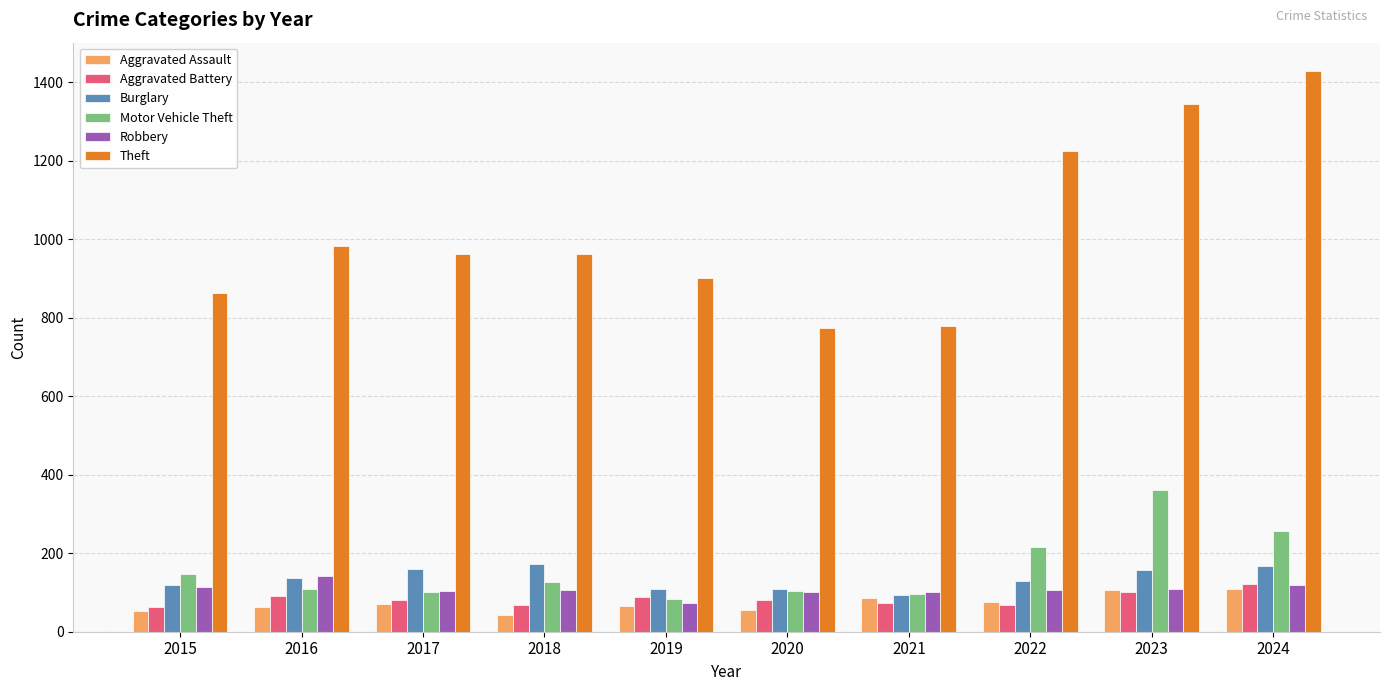

What is the value of the Motor Vehicle Theft bar at the 9th from the left?

361